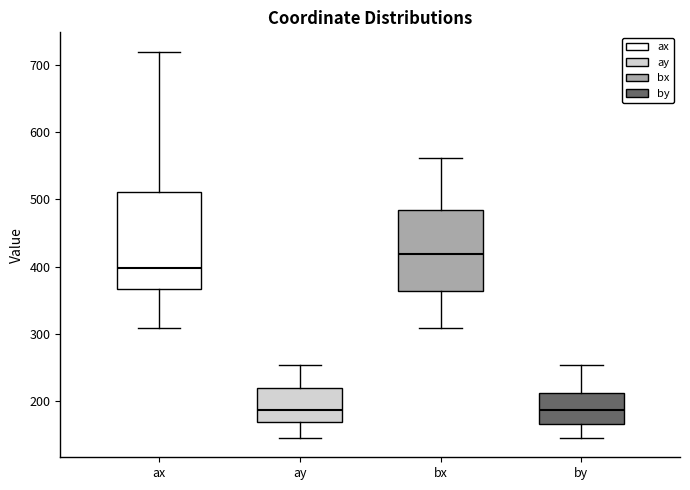

Reading left to right, read every box against the y-axis: the position of its median line, the range the box covers, and the ends of its whiskers. The values are not printed on the chart, so give them approximately, as read against the axis.

ax: median 400, box 370 to 510, whiskers 310 to 720
ay: median 190, box 170 to 220, whiskers 150 to 250
bx: median 420, box 360 to 490, whiskers 310 to 560
by: median 190, box 170 to 210, whiskers 150 to 250